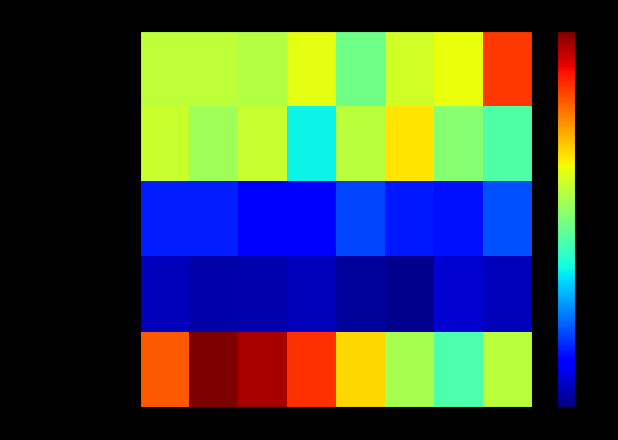

What is the minimum value shown in the chart?

2